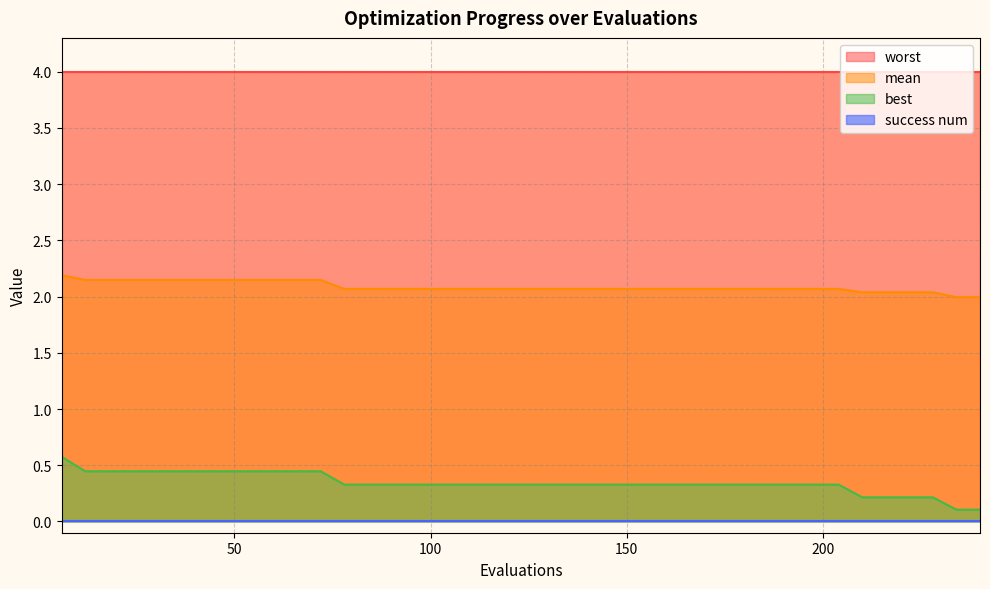

At how many categories does at least one series exceed 1?

40